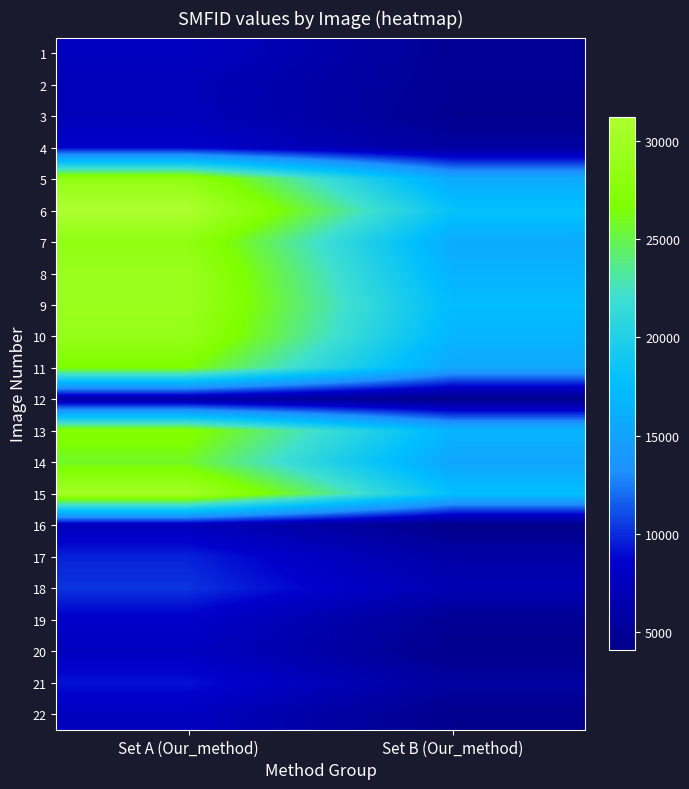

What is the sum of the 13 values at Set A (Our_method) and Set B (Our_method)?

43974